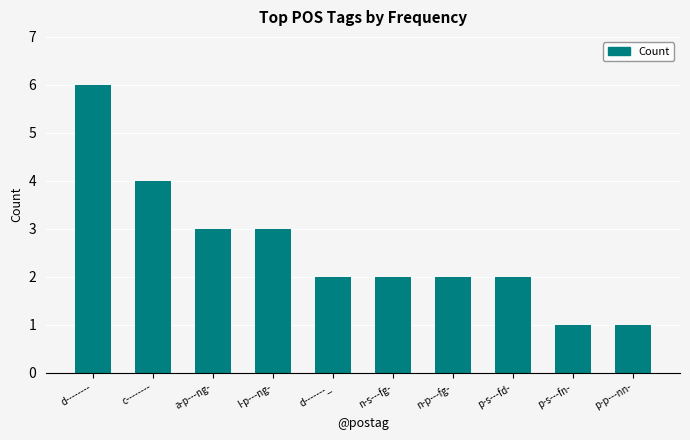

What position from the left is p-s---fd-?

8